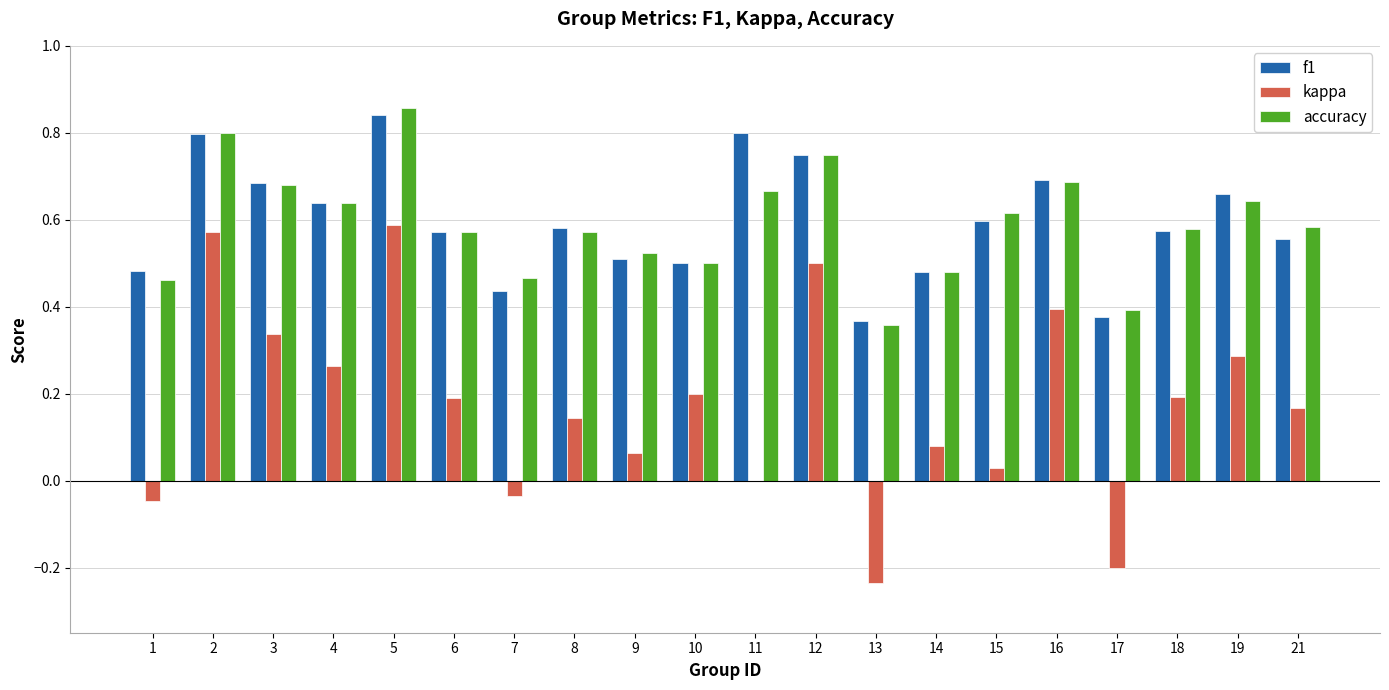

Which category has the highest value across all series?

5